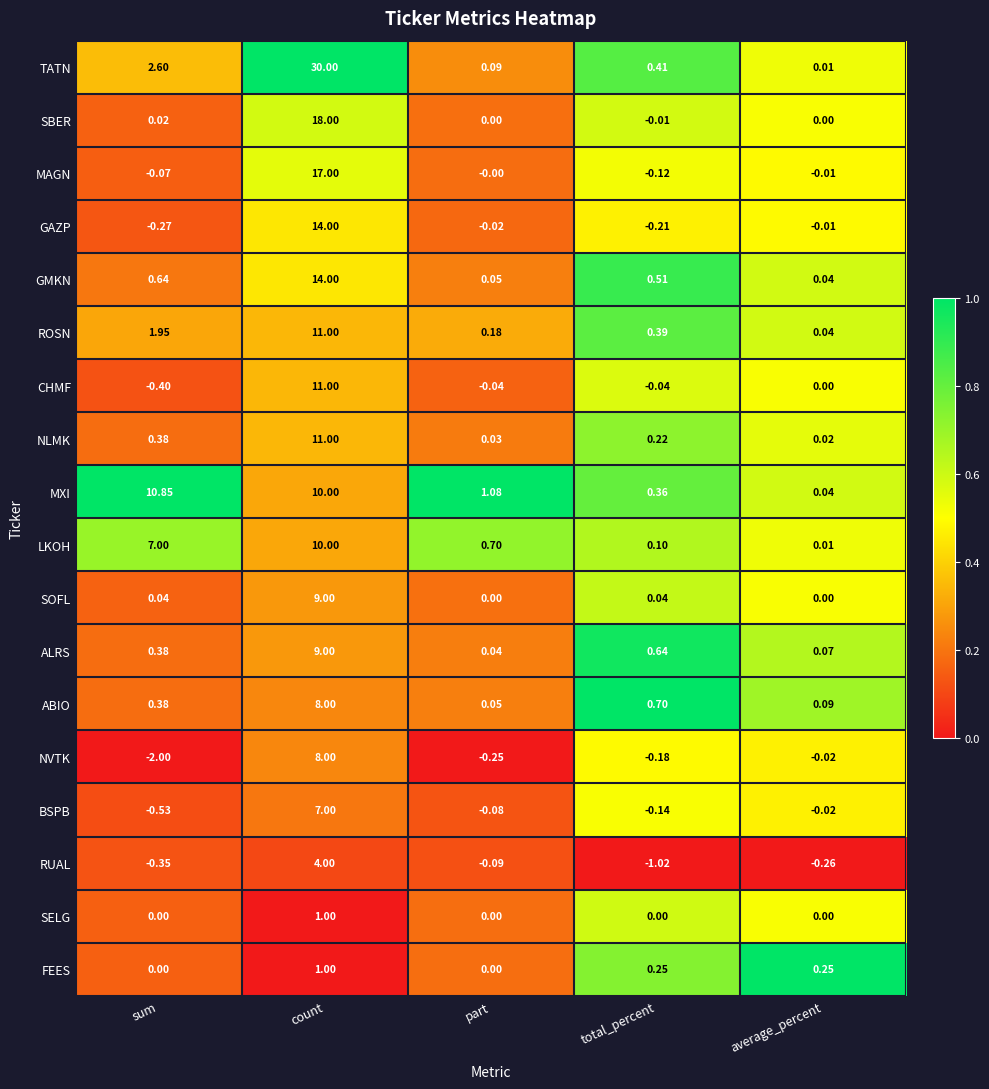

At which category does the chart reach its peak across all series?

count